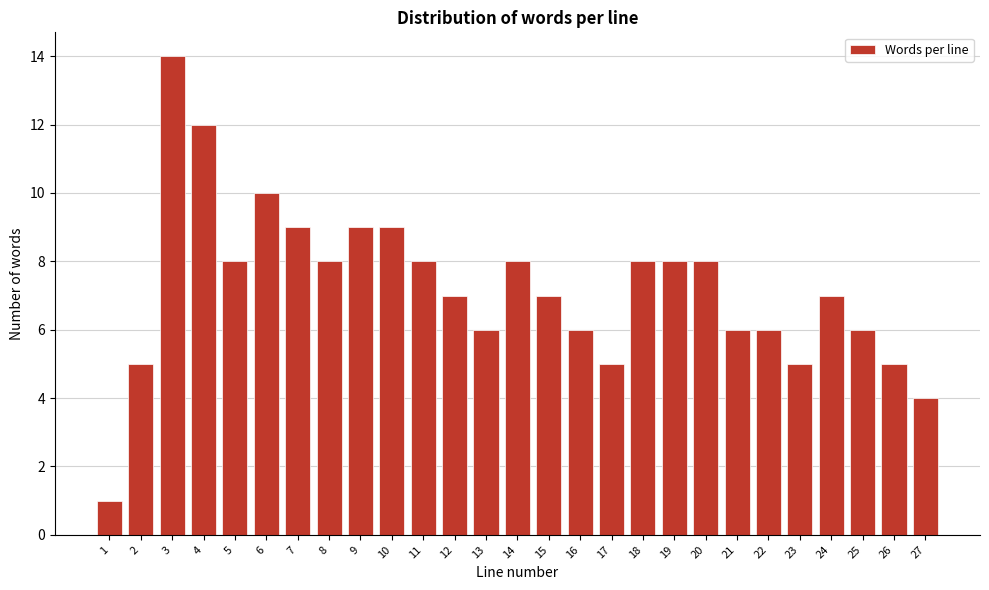

Reading left to right, list all the values displayed in this chart.

1=1	2=5	3=14	4=12	5=8	6=10	7=9	8=8	9=9	10=9	11=8	12=7	13=6	14=8	15=7	16=6	17=5	18=8	19=8	20=8	21=6	22=6	23=5	24=7	25=6	26=5	27=4